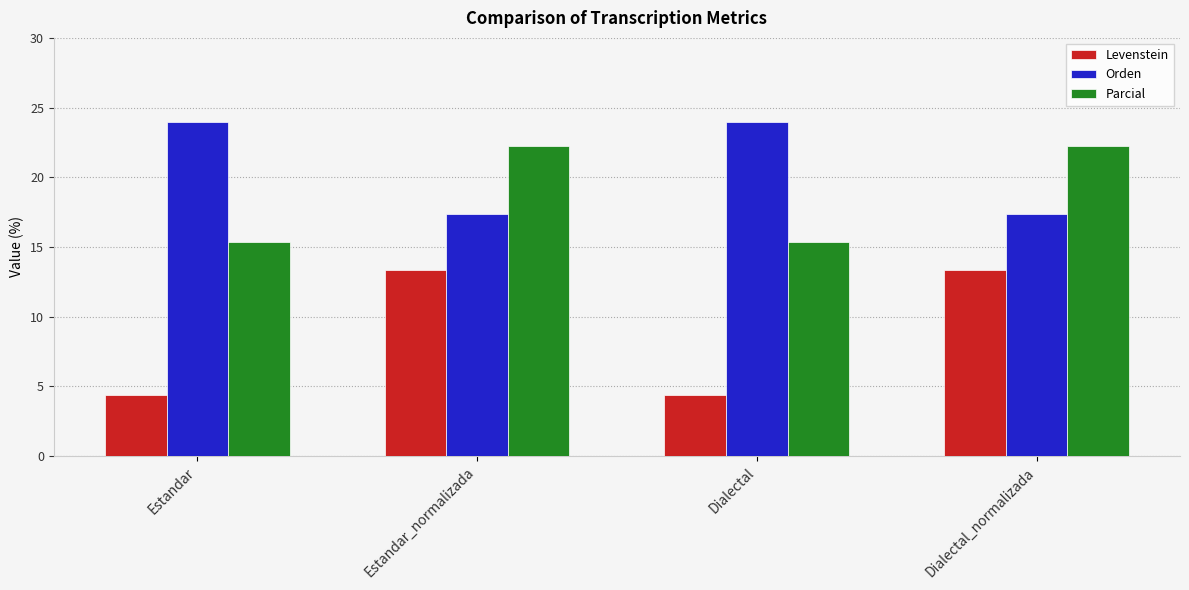

Rank the series by their maximum value, from lowest to highest.

Levenstein, Parcial, Orden